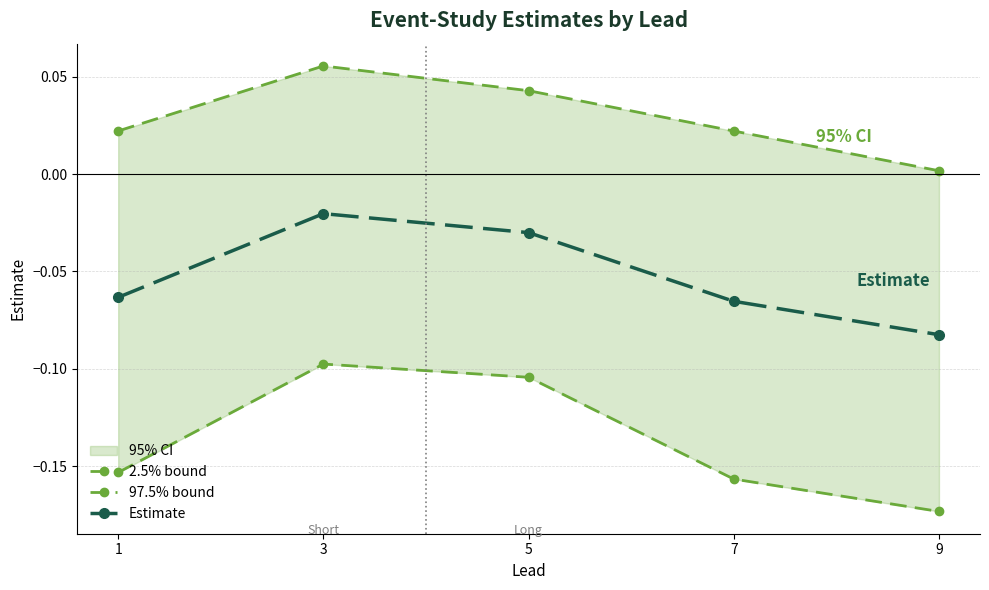

Reading right to left, extract all data points from this chart.

2.5% bound: -0.2	-0.2	-0.1	-0.1	-0.2
97.5% bound: 0.0	0.0	0.0	0.1	0.0
Estimate: -0.1	-0.1	-0.0	-0.0	-0.1